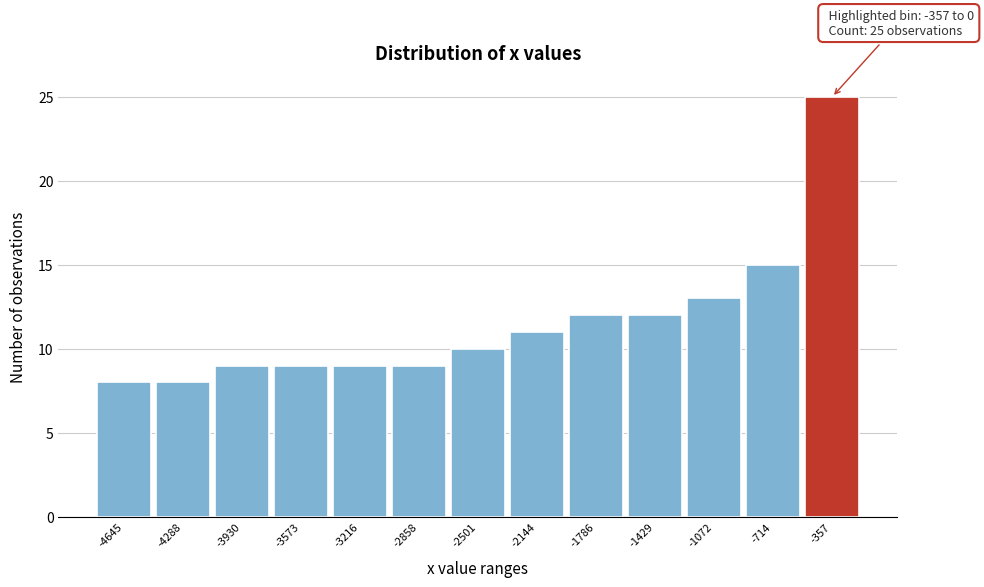

Reading left to right, what are all the values shown in this chart?

-4645=8	-4288=8	-3930=9	-3573=9	-3216=9	-2858=9	-2501=10	-2144=11	-1786=12	-1429=12	-1072=13	-714=15	-357=25